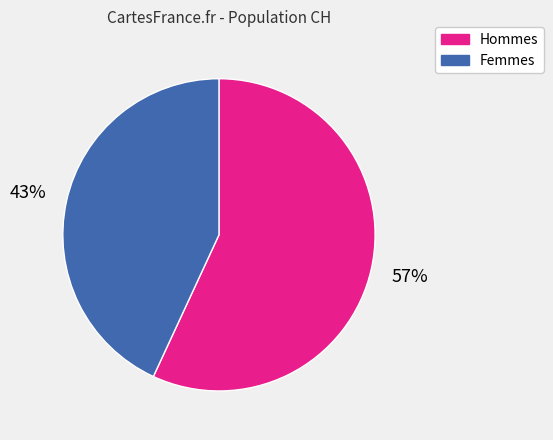

To the nearest percent, what is the average slice percentage?

50%